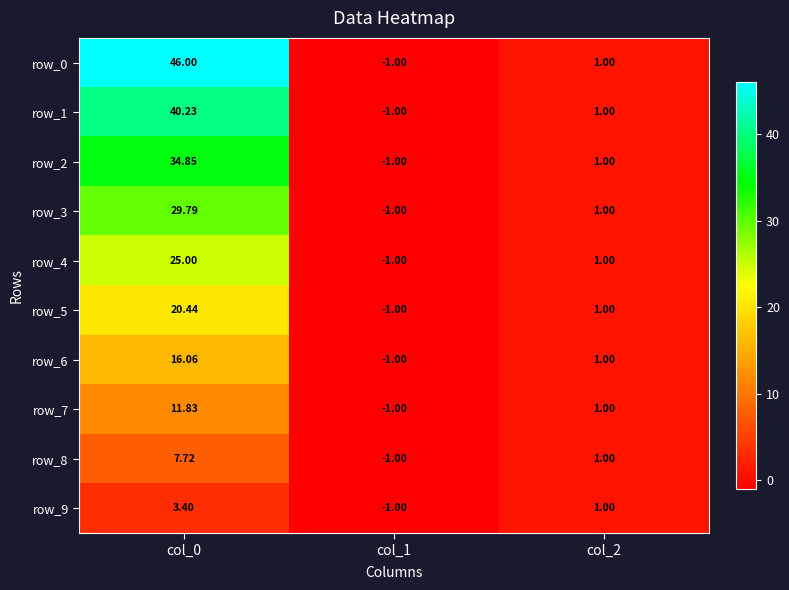

Reading left to right, what are all the values shown in this chart?

row_0: 46.0	-1.0	1.0
row_1: 40.2	-1.0	1.0
row_2: 34.9	-1.0	1.0
row_3: 29.8	-1.0	1.0
row_4: 25.0	-1.0	1.0
row_5: 20.4	-1.0	1.0
row_6: 16.1	-1.0	1.0
row_7: 11.8	-1.0	1.0
row_8: 7.7	-1.0	1.0
row_9: 3.4	-1.0	1.0